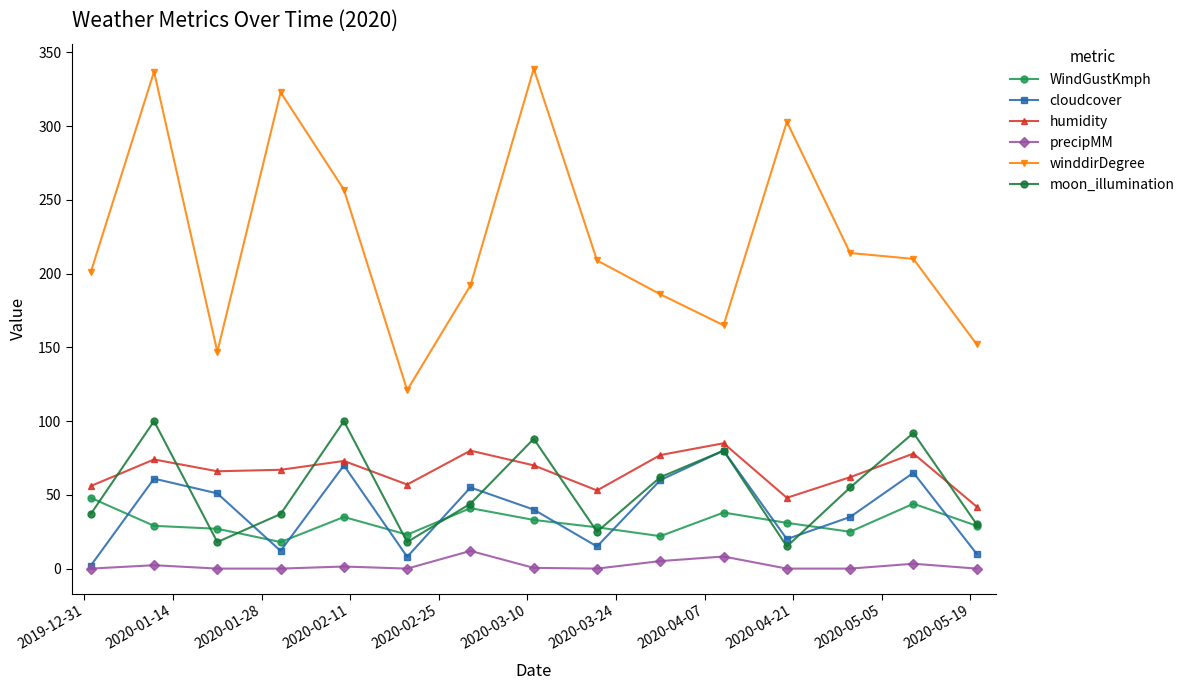

Is this an area chart (filled region under the line)?

No